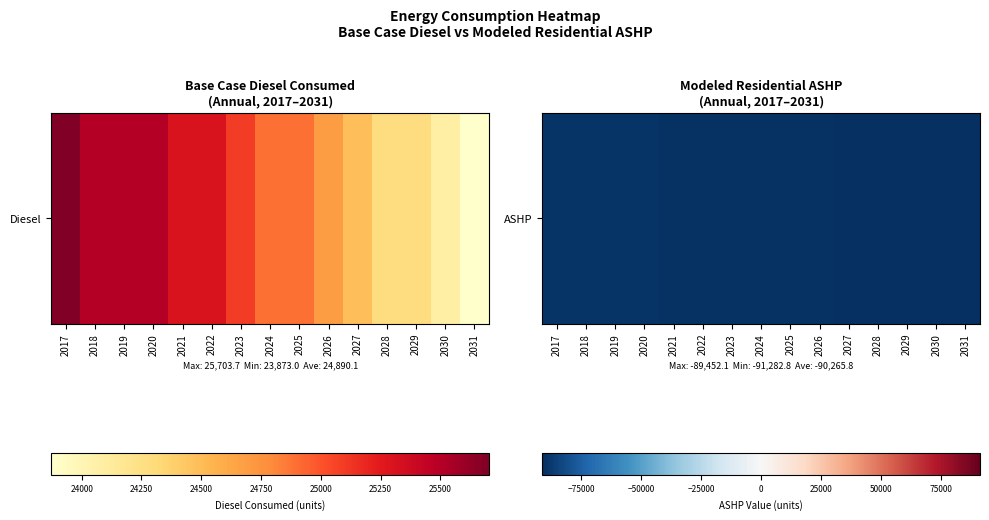

How many distinct data groups are displayed?

1